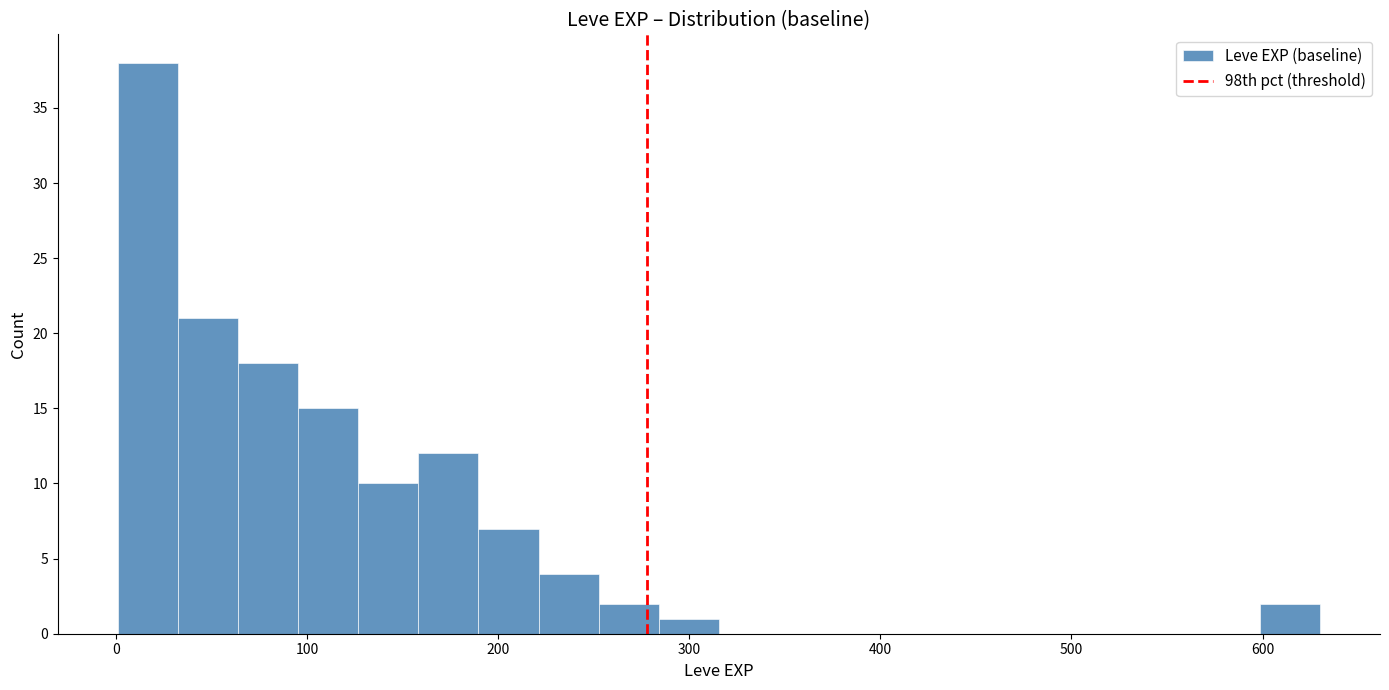

Read against the x-axis, roughly where is the centre of the tallest bar?

20